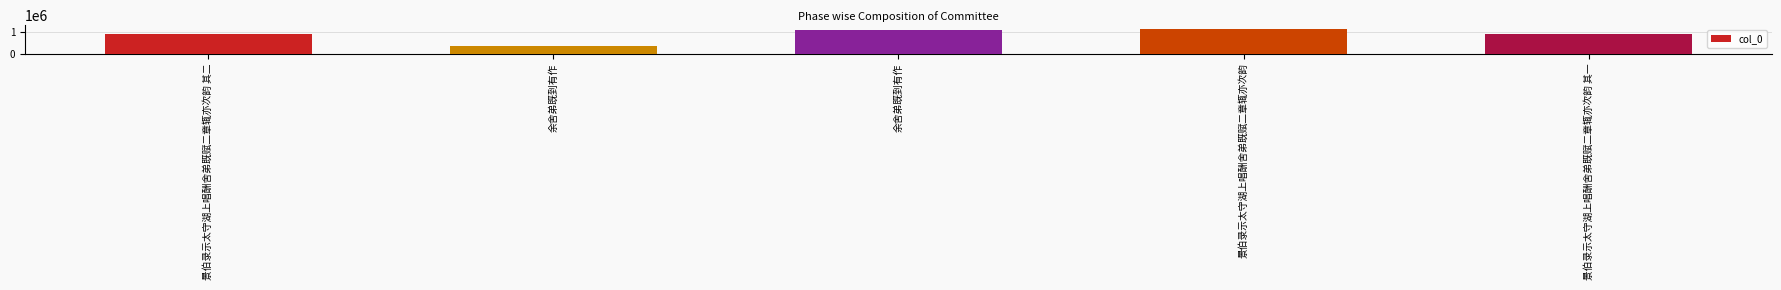

Reading right to left, list all the values displayed in this chart.

景伯录示太守湖上唱酬舍弟既赋二章辄亦次韵 其一=908584	景伯录示太守湖上唱酬舍弟既赋二章辄亦次韵=1114592	余舍弟既到有作=1063338	余舍弟既到有作=345488	景伯录示太守湖上唱酬舍弟既赋二章辄亦次韵 其二=908585